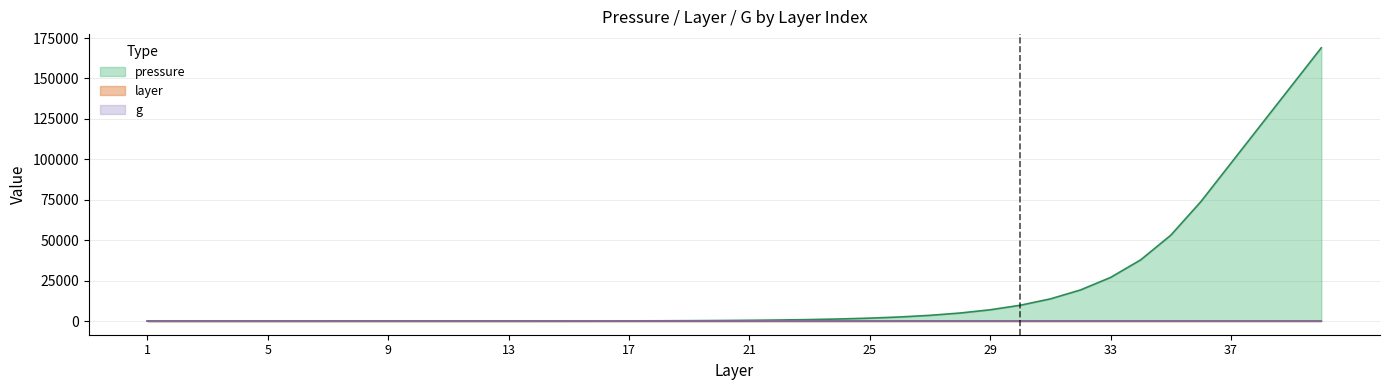

List the labels in order of pressure value, smallest first.

1, 2, 3, 4, 5, 6, 7, 8, 9, 10, 11, 12, 13, 14, 15, 16, 17, 18, 19, 20, 21, 22, 23, 24, 25, 26, 27, 28, 29, 30, 31, 32, 33, 34, 35, 36, 37, 38, 39, 40